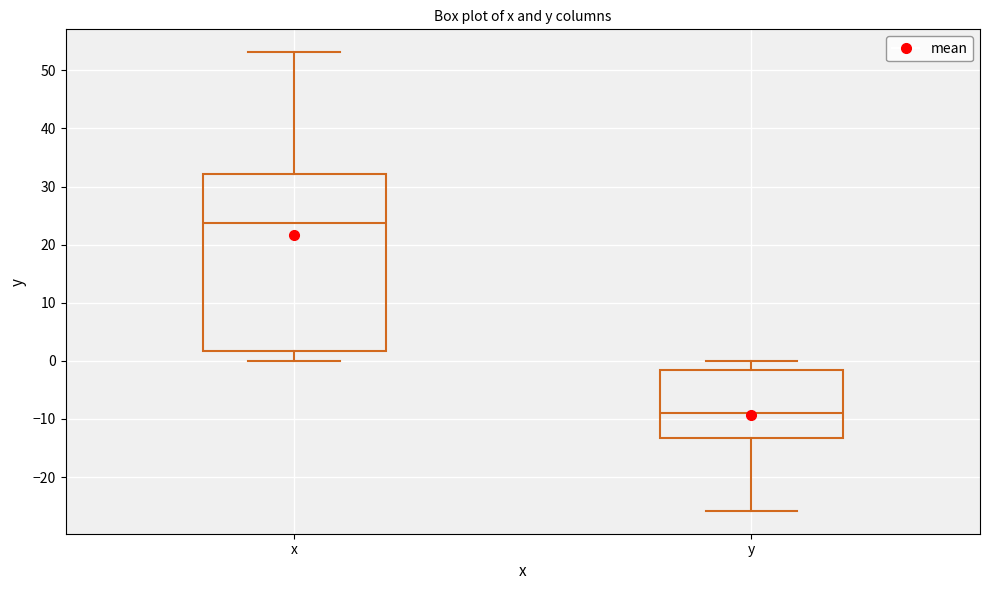

Where is the upper edge of the box for y on the y-axis? The values are not printed on the chart, so give them approximately, as read against the axis.

-2